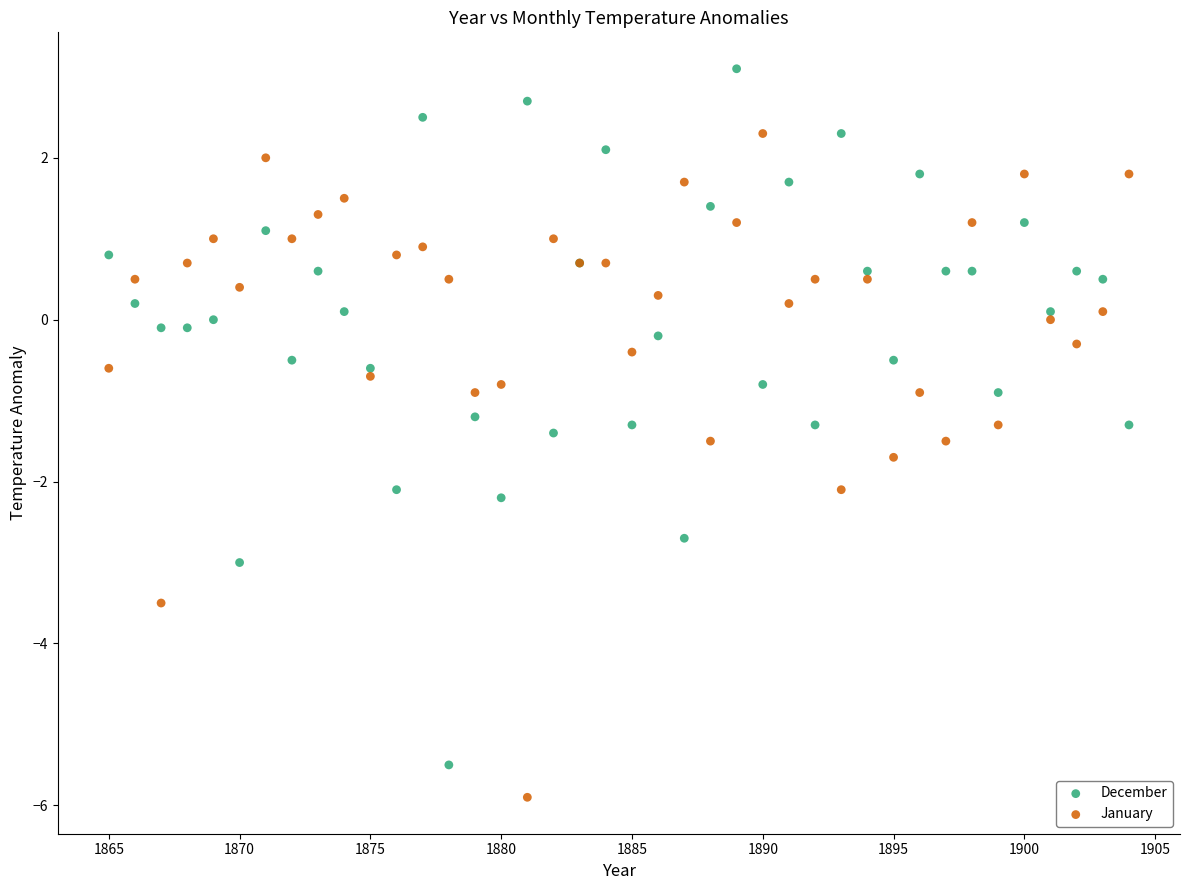

What is the X range (max minus min) for the scatter plot?

39.0